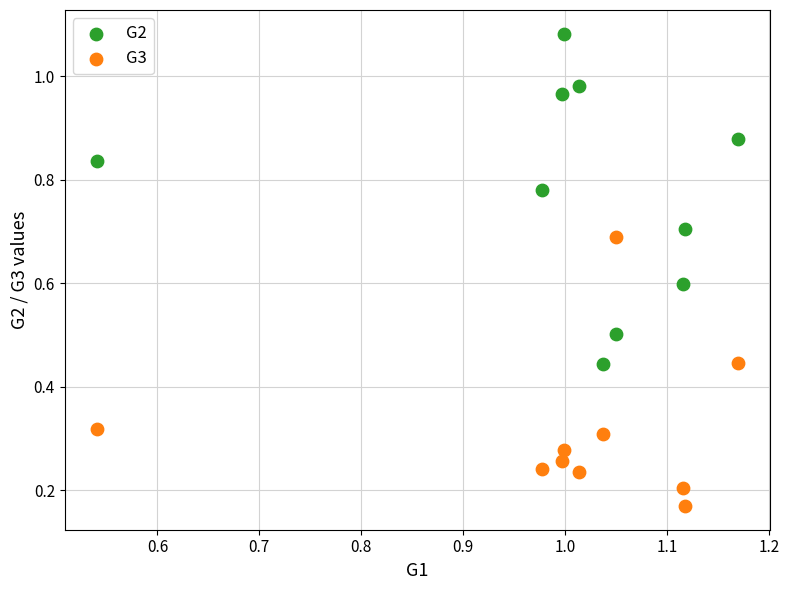

Across all data points, what is the range of X values (max minus min)?

0.6